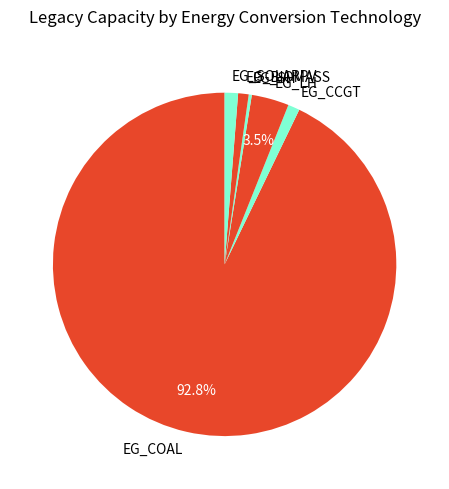

To the nearest percent, what portion does EG_CCGT represent?

1%